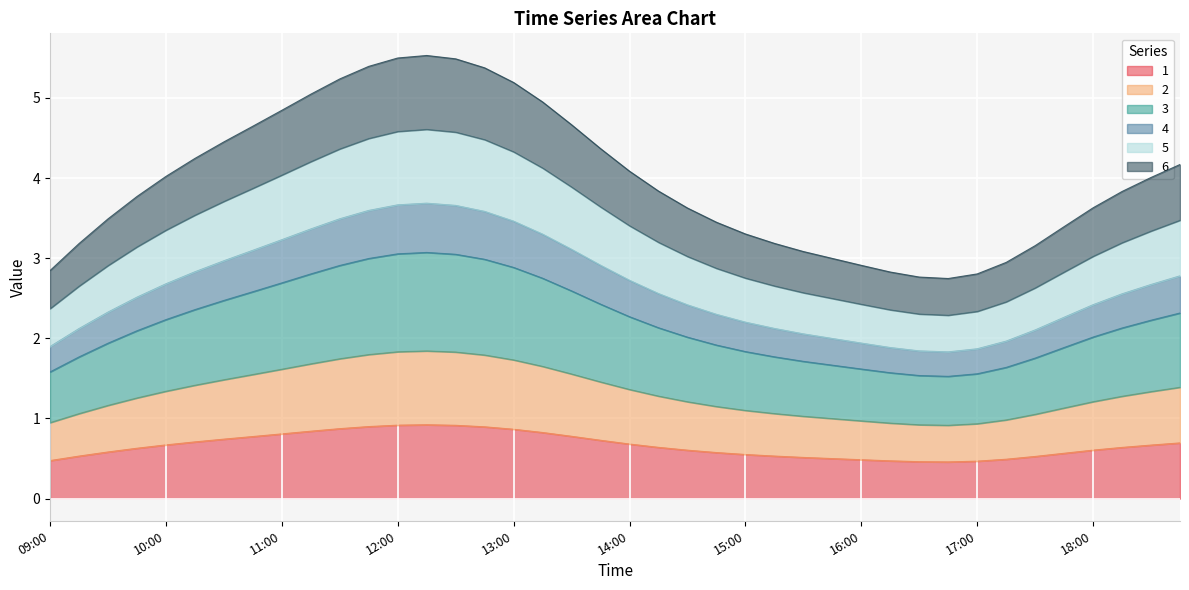

Which label corresponds to the smallest value in the chart?

16:45